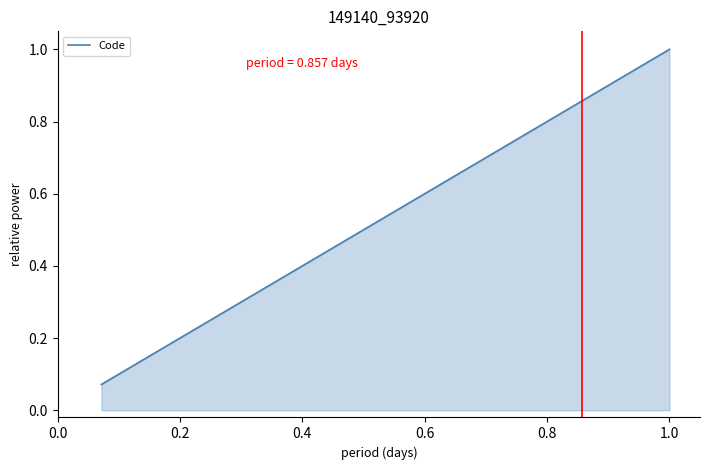

What is the greatest value displayed?

1.0